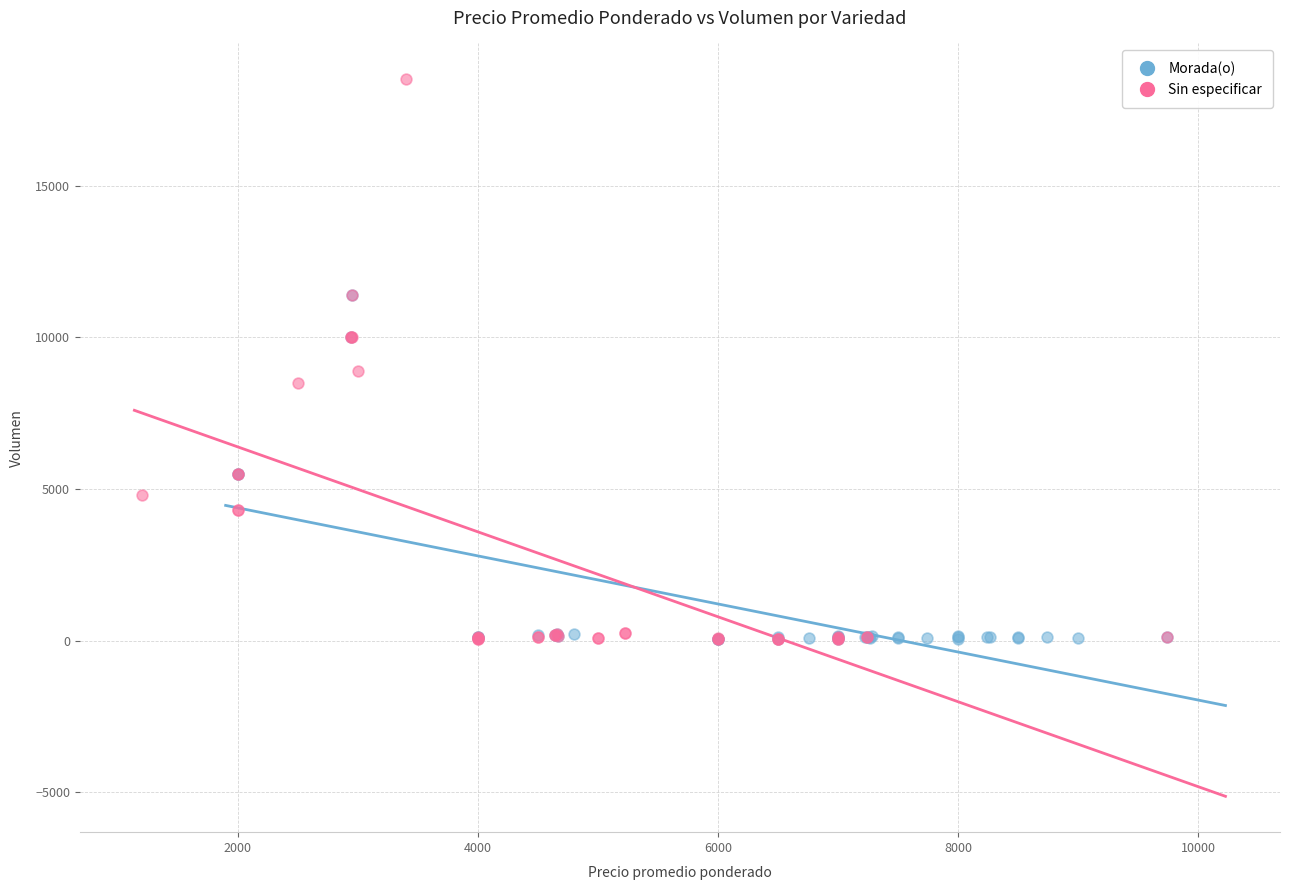

Which series has the largest Y range (max minus min)?

Sin especificar